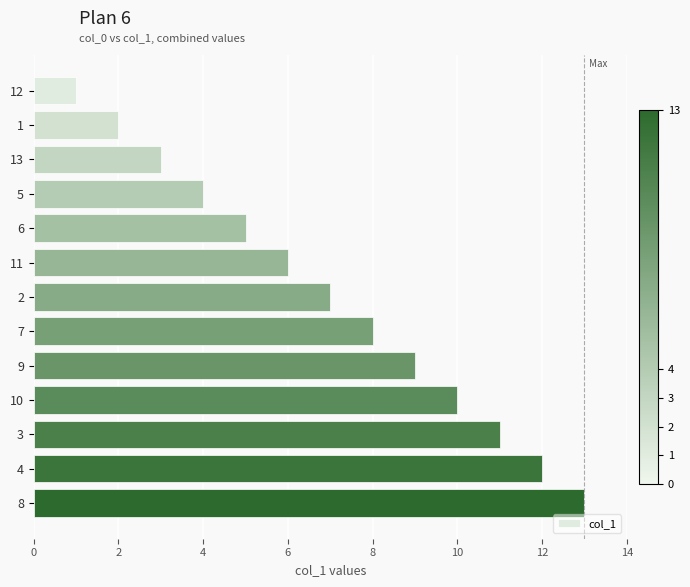

List the labels in order of value, smallest first.

12, 1, 13, 5, 6, 11, 2, 7, 9, 10, 3, 4, 8